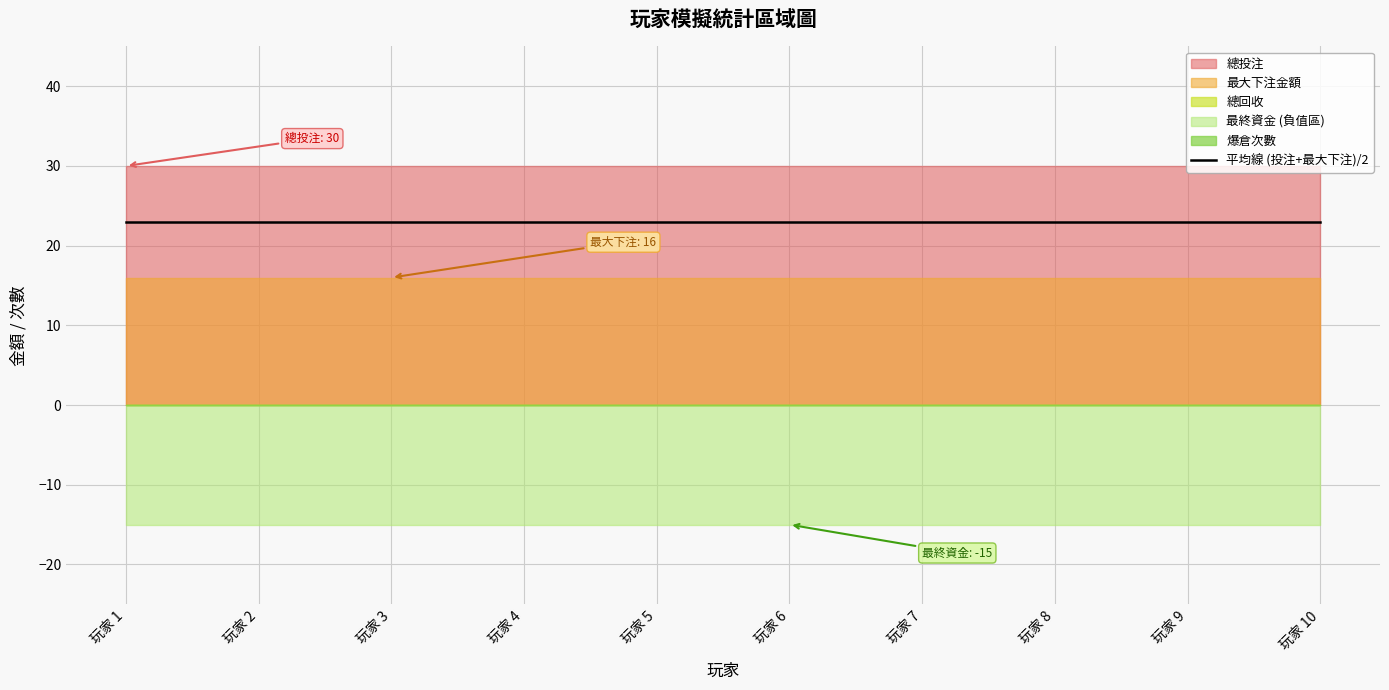

Which label corresponds to the smallest value in the chart?

玩家 1